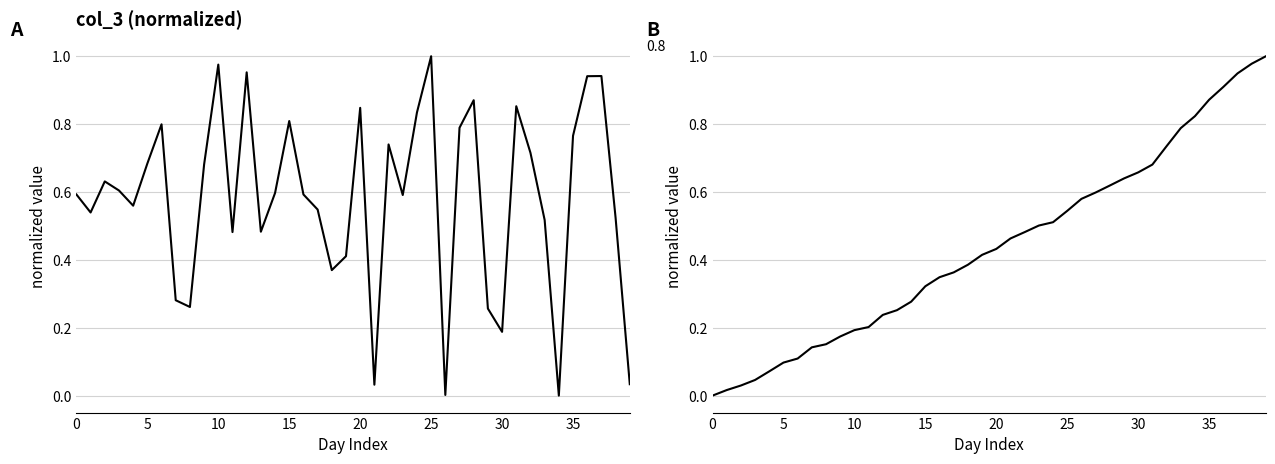

How many interior local peaks does the col_3 series have?

11